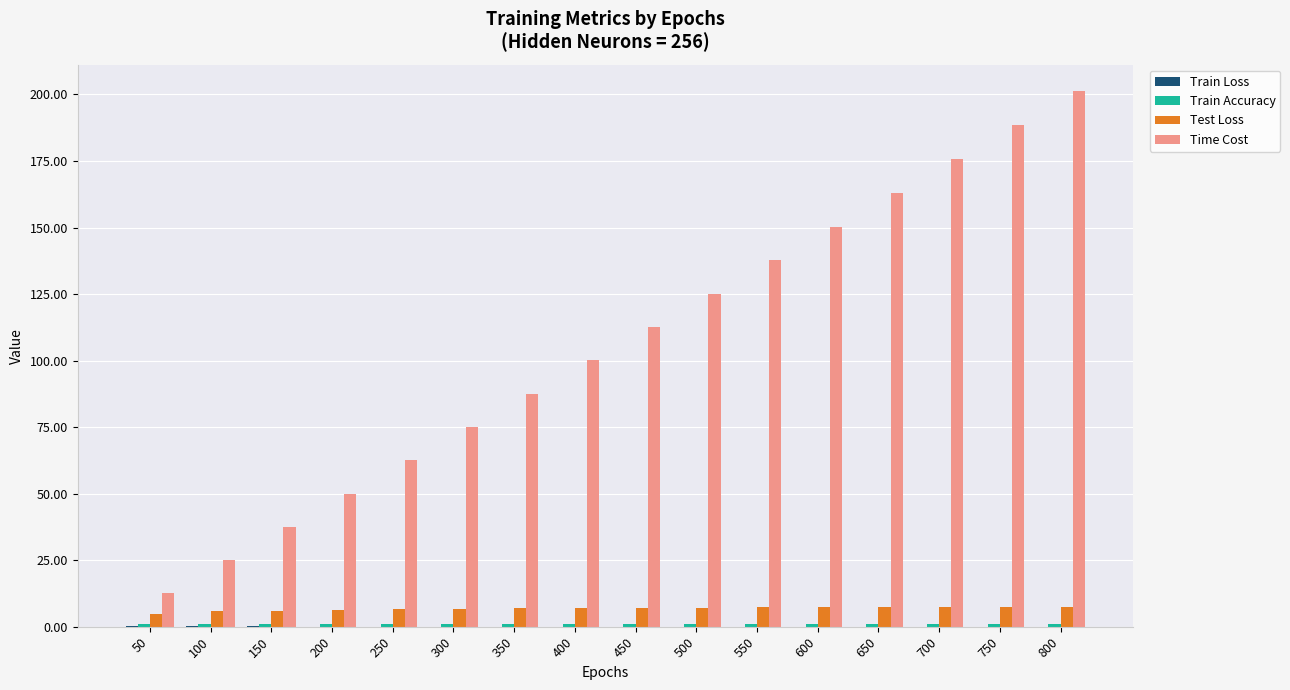

How many distinct data groups are displayed?

4